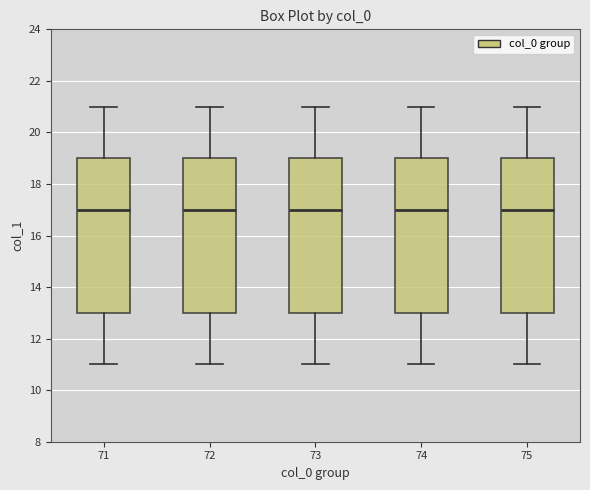

Where does the upper whisker of the box at x = 75 end on the y-axis? The values are not printed on the chart, so give them approximately, as read against the axis.

21